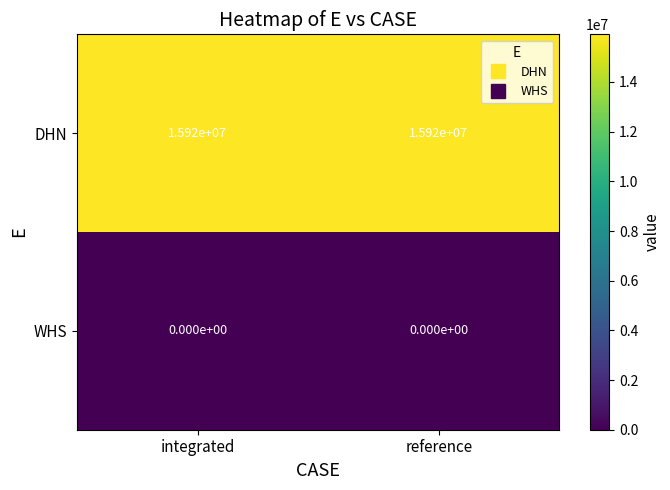

What is the spread (max minus min) of values at reference?

15920000